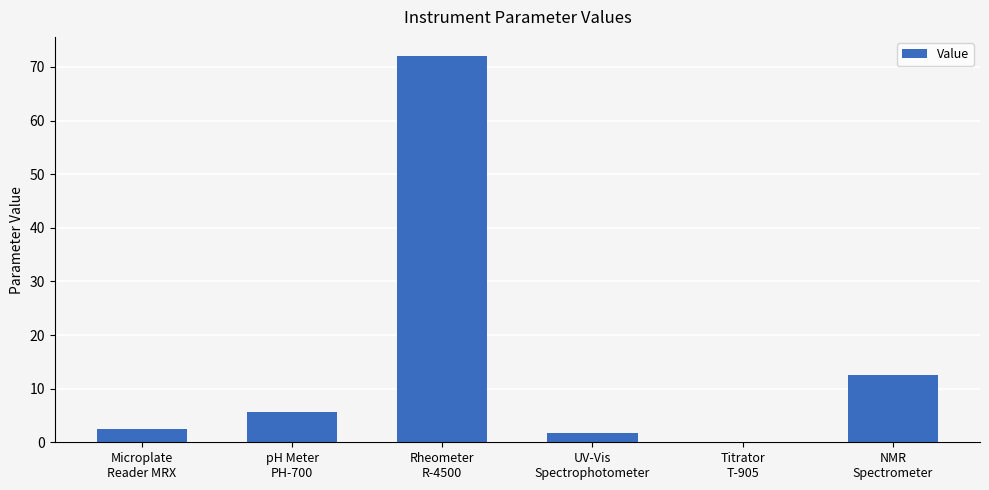

At which label does the data first exceed 5?

pH Meter
PH-700